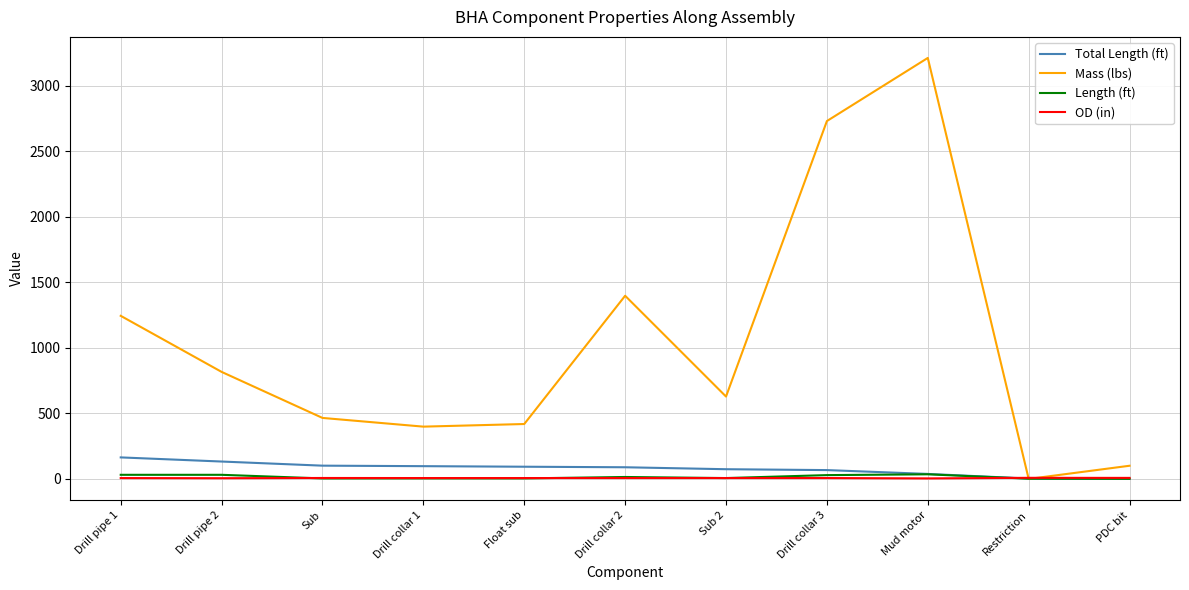

At which label is Mass (lbs) closest to 1606?

Drill collar 2